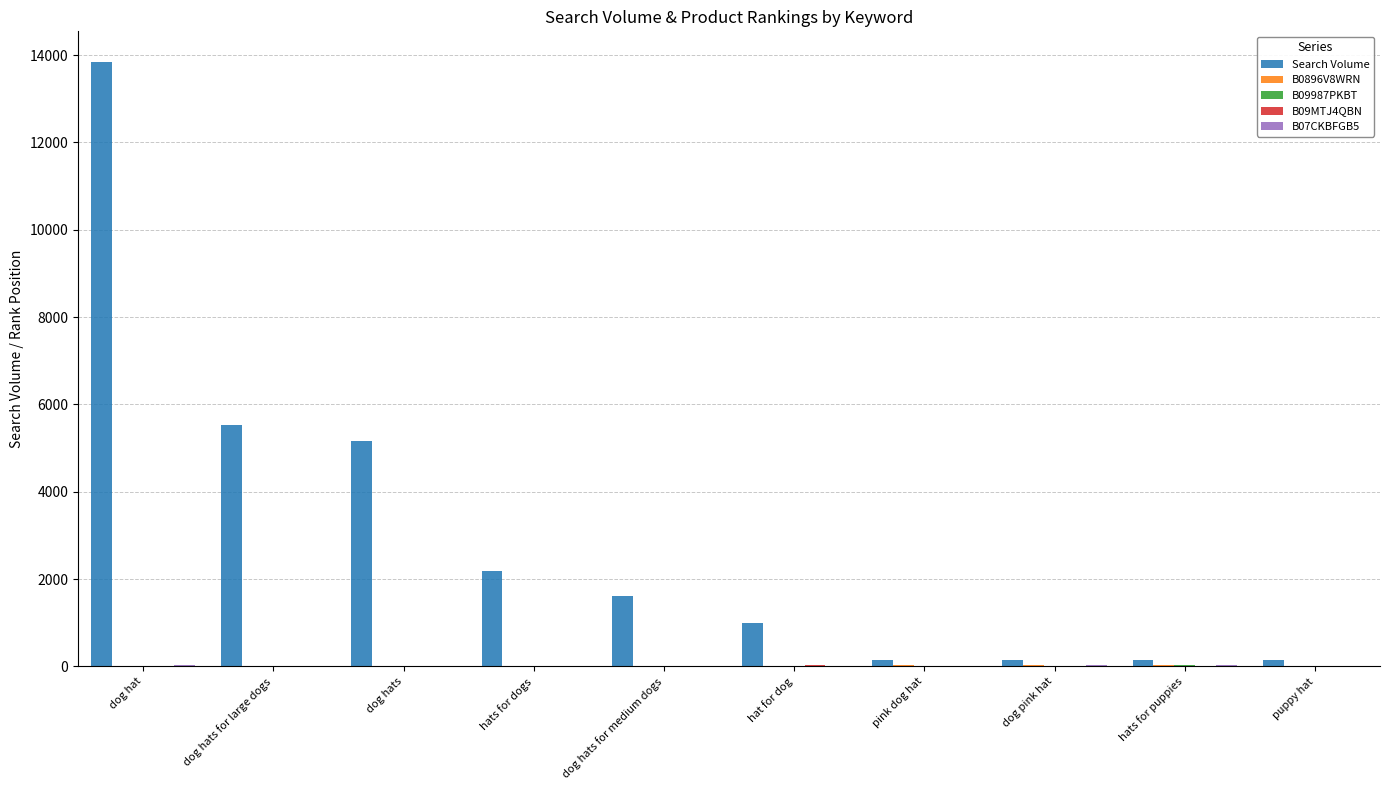

Which series has the largest total across all categories?

Search Volume